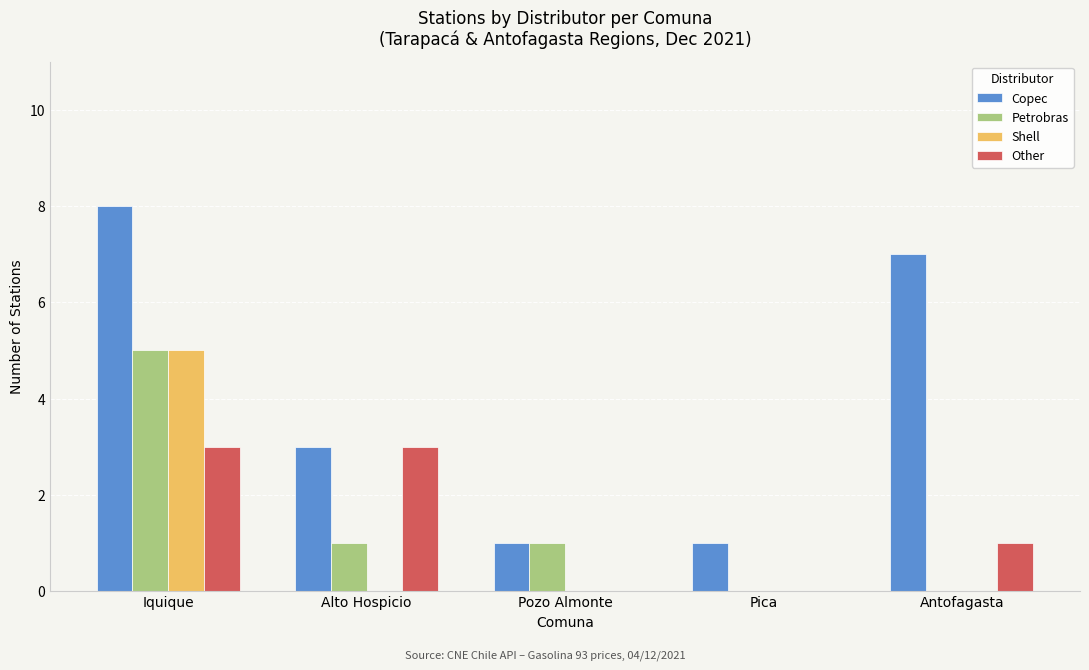

At which label does Other first exceed 1?

Iquique